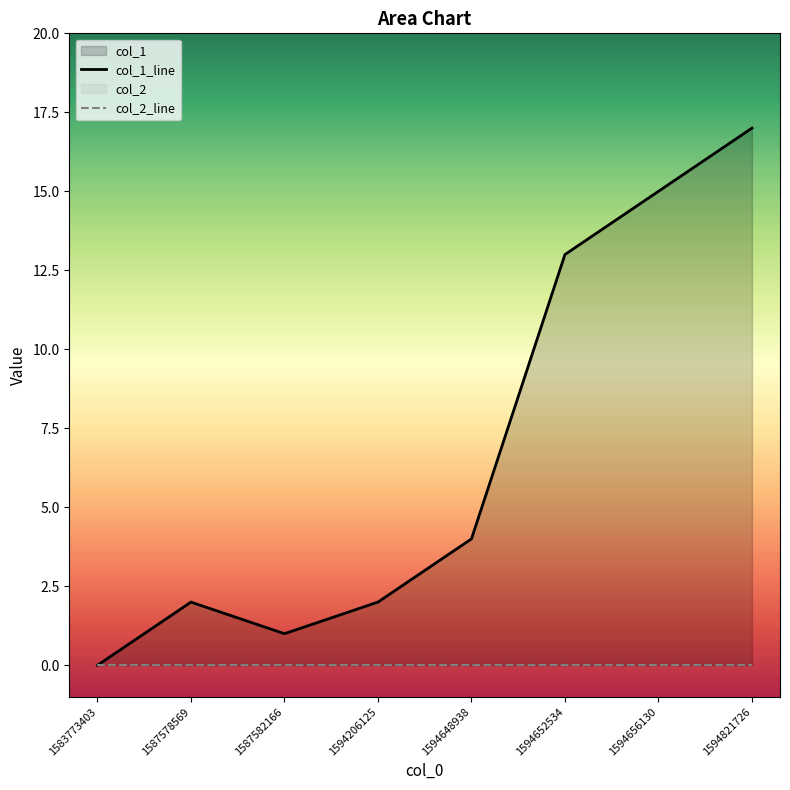

The value of col_2_line at 1583773403 is 0. True or false?

True